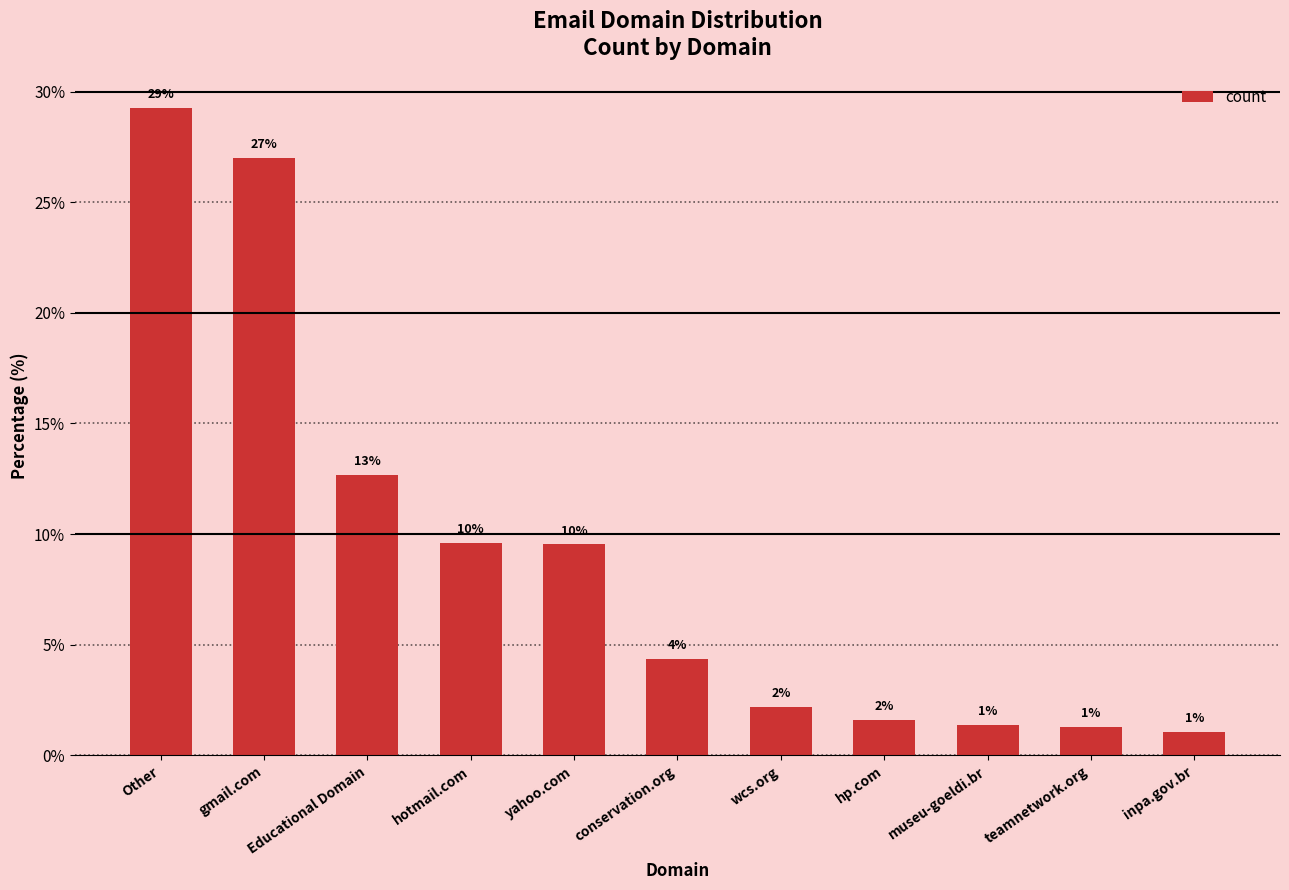

What is the greatest value displayed?

29.3